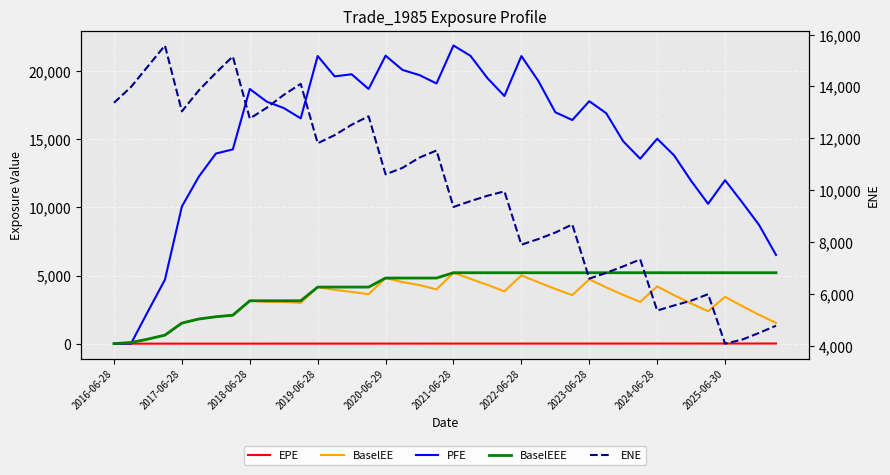

How many values in the BaselEE series are below 3563?

20